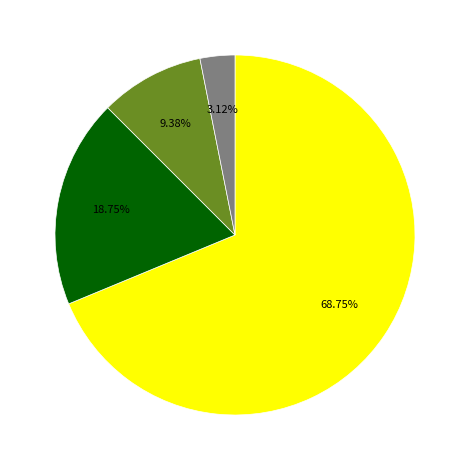

Does any single category account for the majority?

Yes